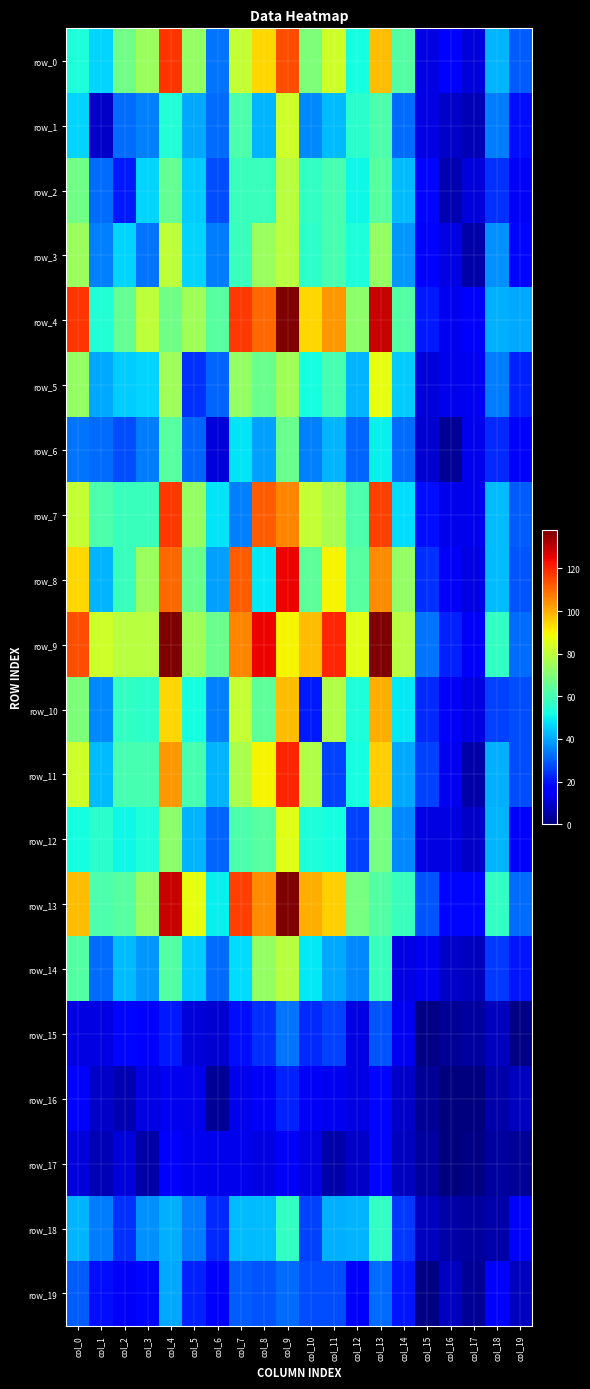

At which category is the sum across all series the highest?

col_9